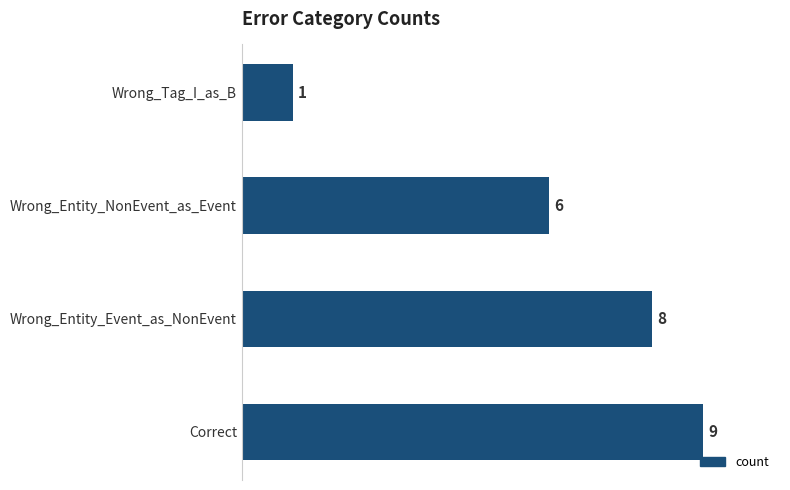

Where is the data nearest to the value 5?

Wrong_Entity_NonEvent_as_Event